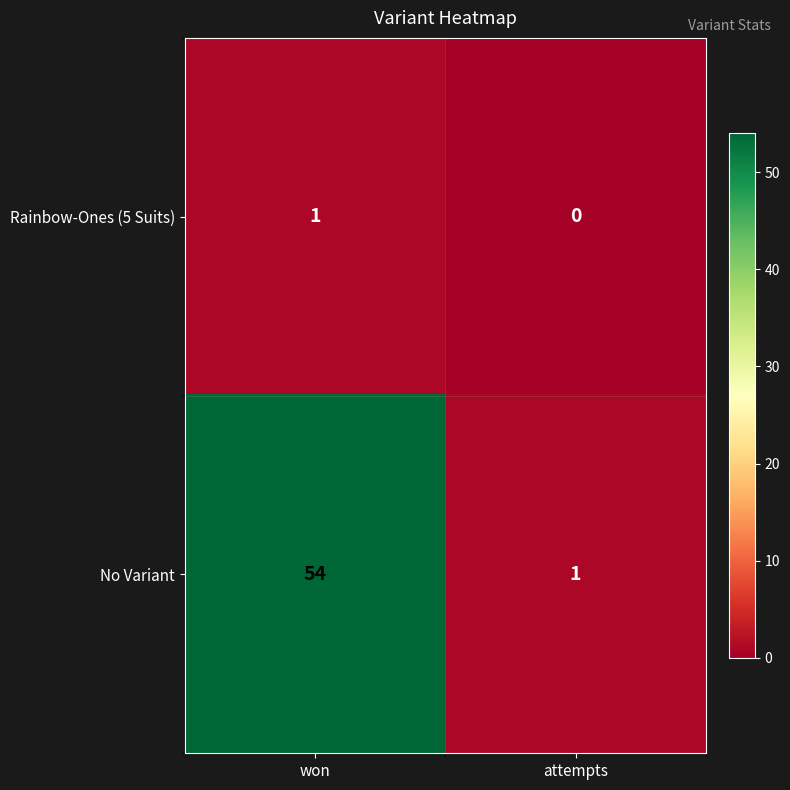

Reading left to right, what are all the values shown in this chart?

Rainbow-Ones (5 Suits): won=1	attempts=0
No Variant: won=54	attempts=1